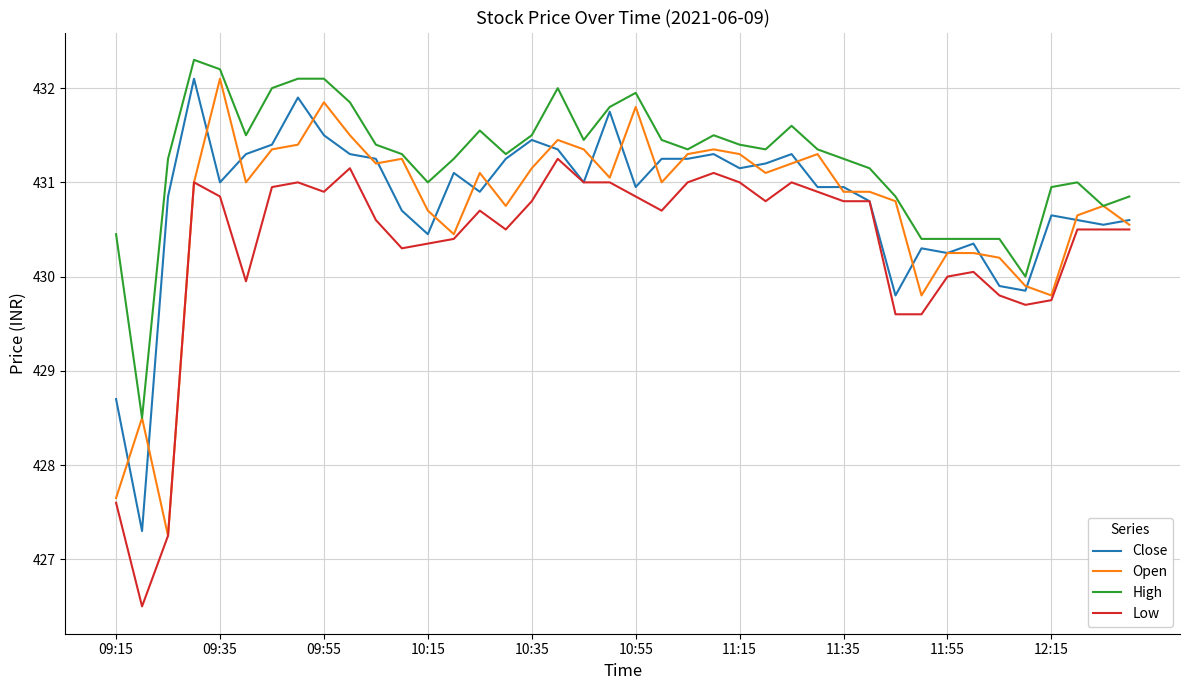

What is the difference between the maximum and minimum values in the Open series?

4.9